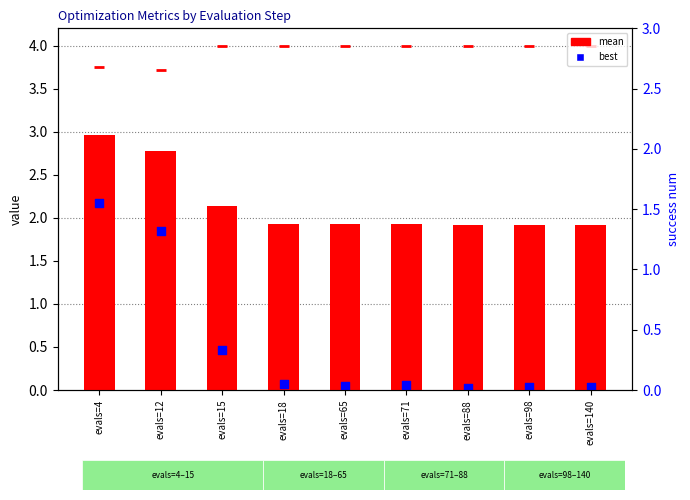

At how many categories does at least one series exceed 1?

9